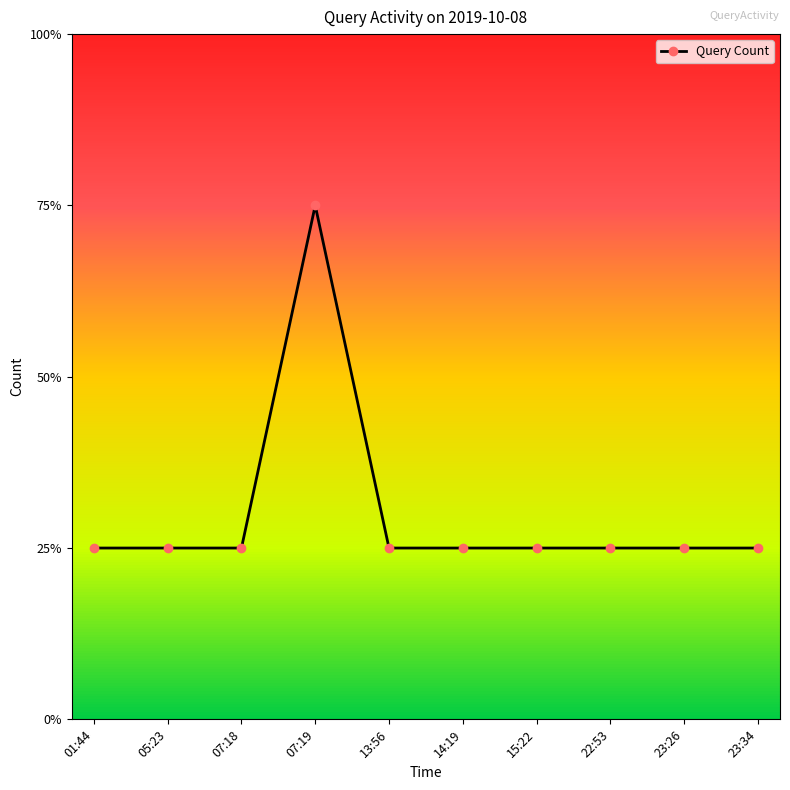

What is the greatest value displayed?

3